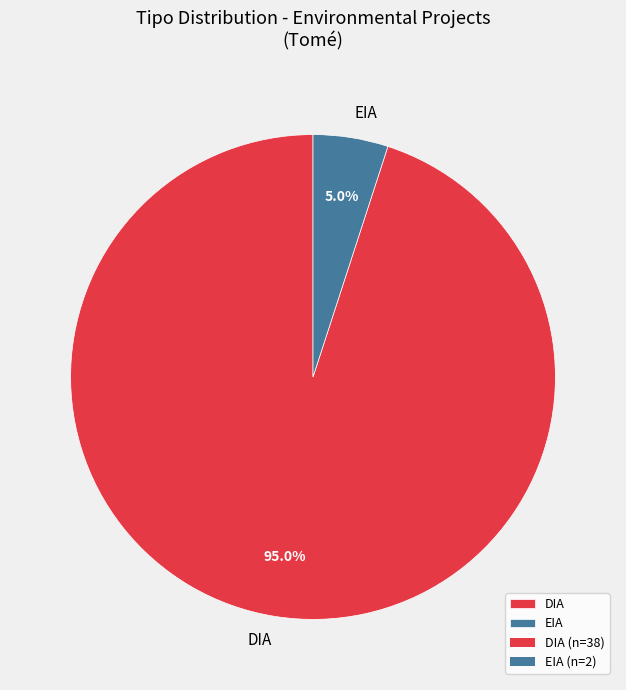

Which slice is the largest?

DIA